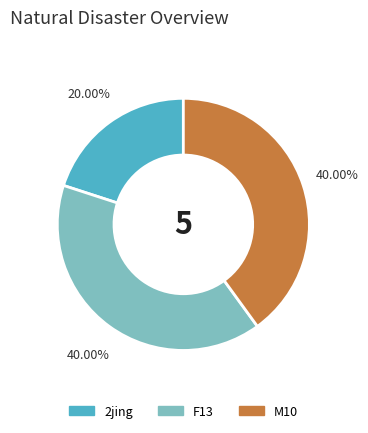

Does any single category account for the majority?

No